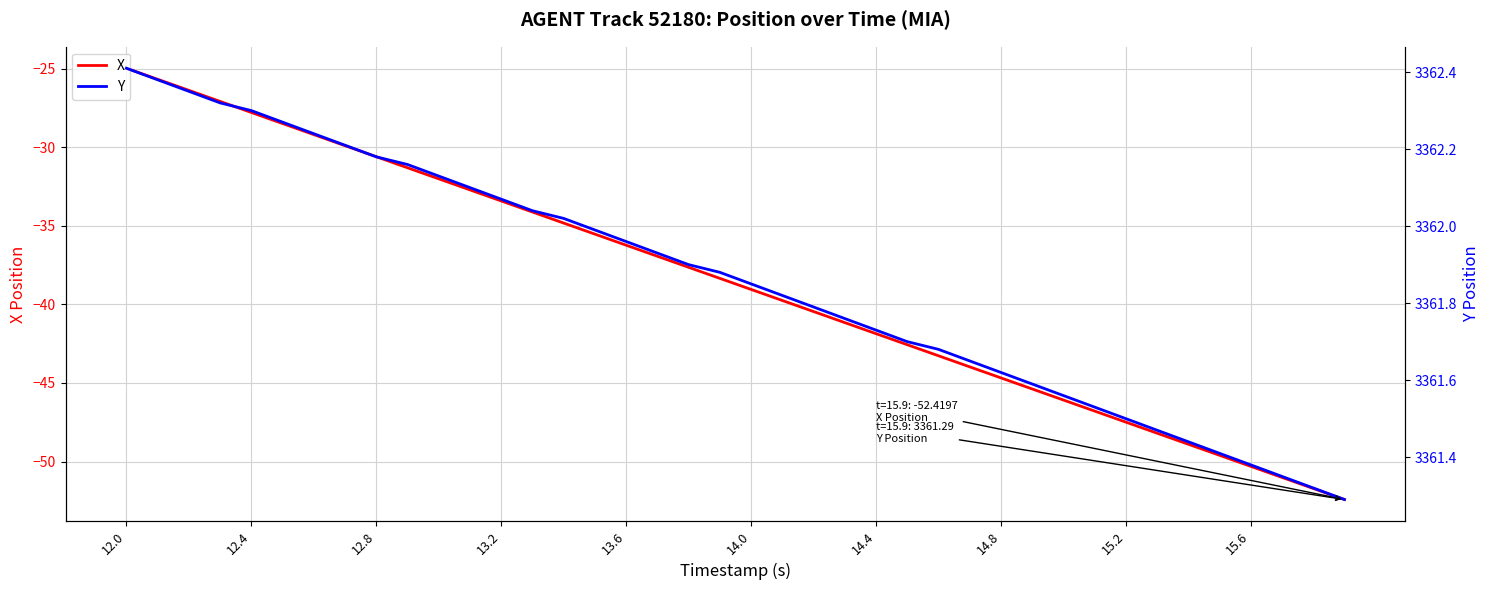

True or false: X and Y cross at least once.

False